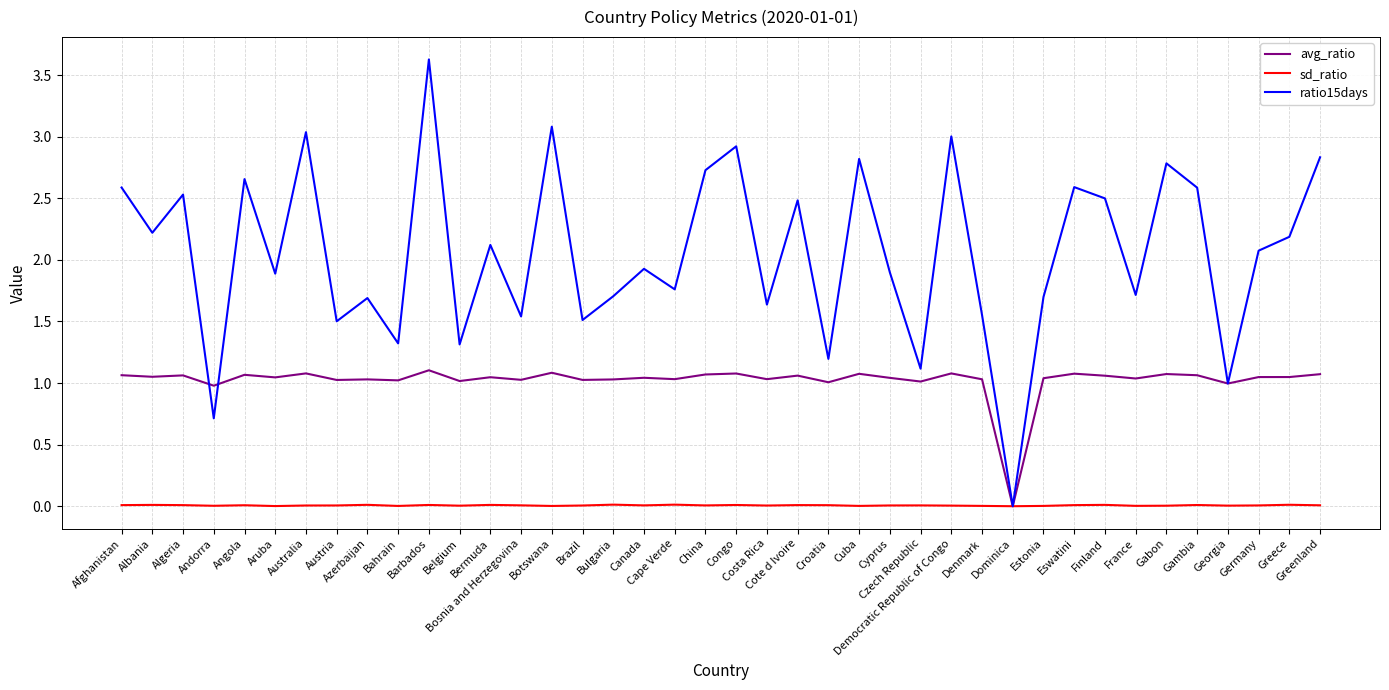

How many values in the ratio15days series are below 2?

20